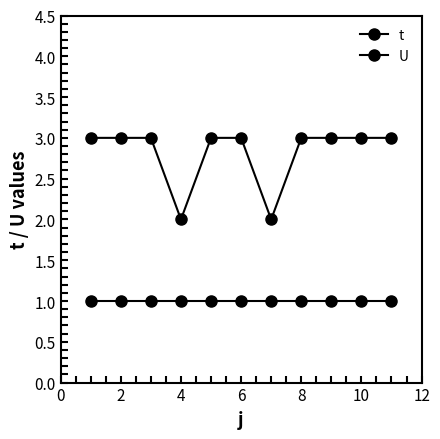

Which series has the widest spread of values?

t